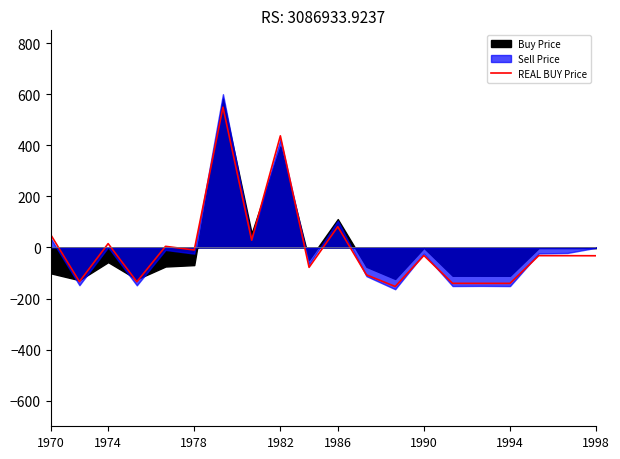

What is the value of the 14th point from the left?

-31.4